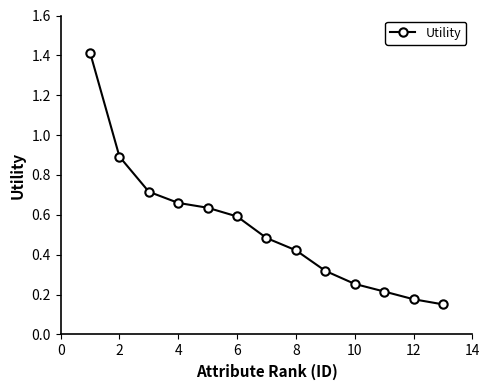

What is the sum of all values?

6.9